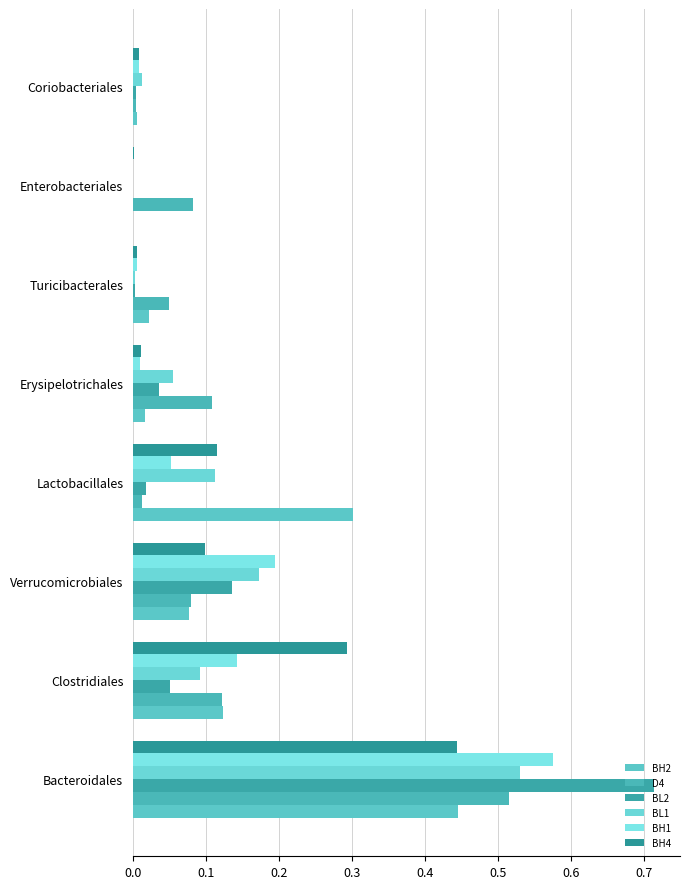

How many categories are shown in the chart?

8